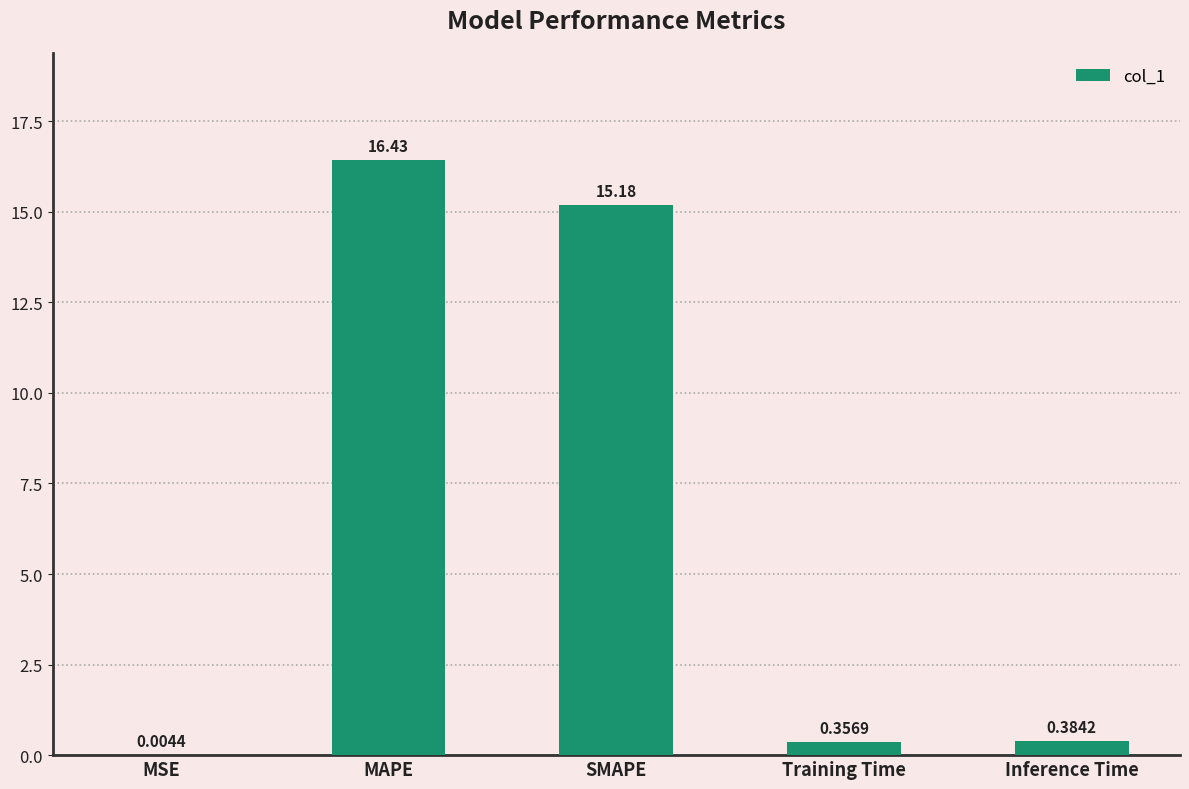

At which label is the value closest to 8?

SMAPE